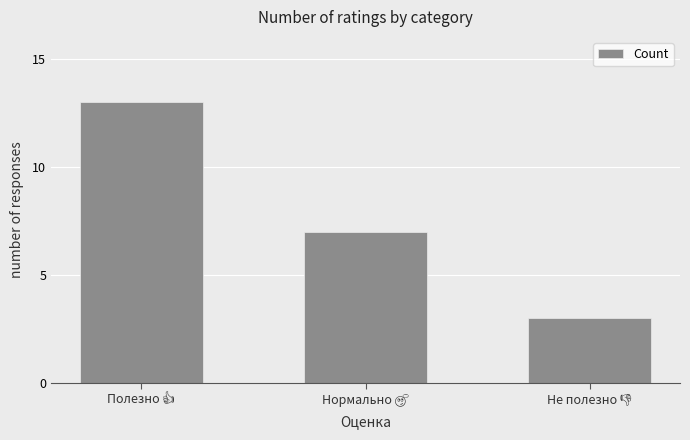

What is the sum of all values?

23